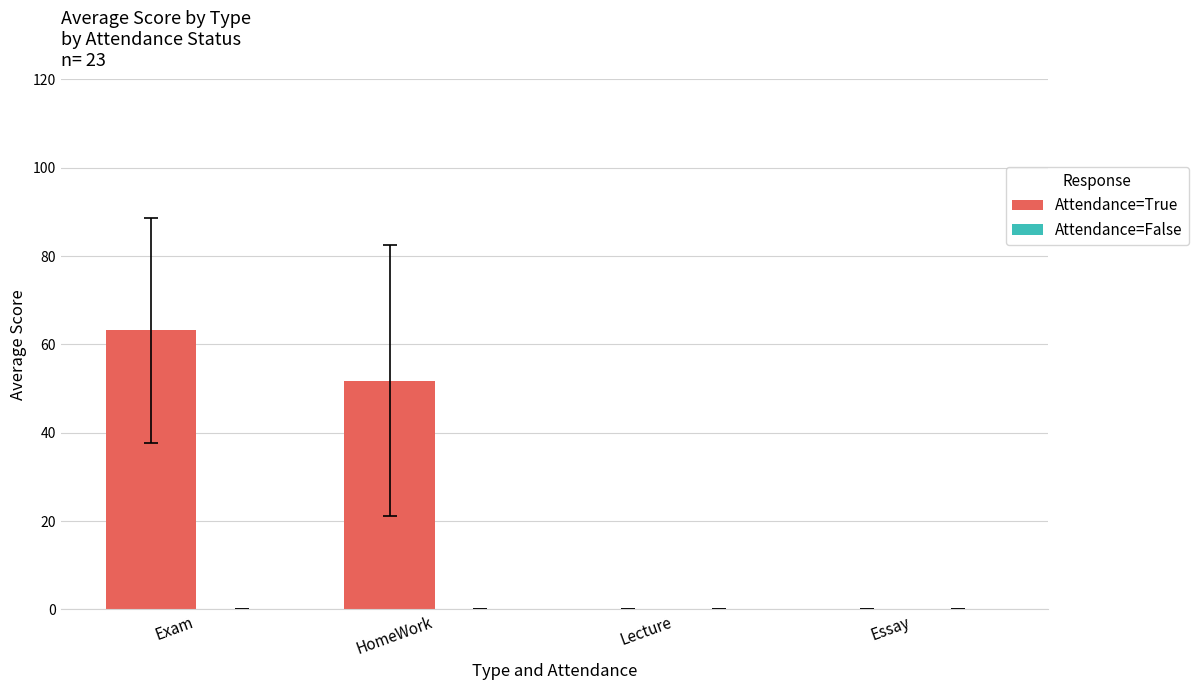

What is the sum of all values?

115.0